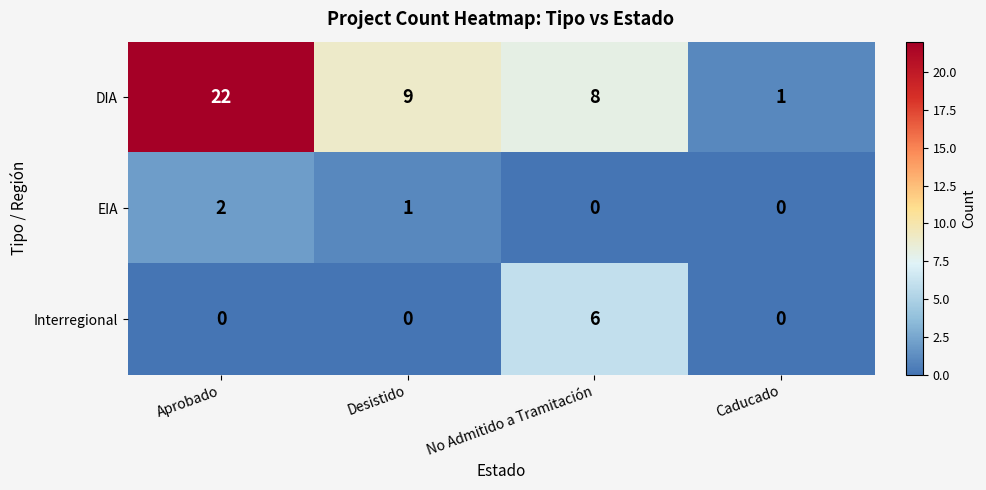

How many distinct data groups are displayed?

3